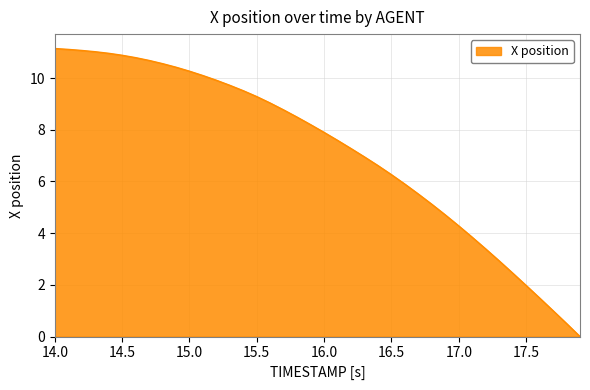

What is the maximum value shown in the chart?

11.1